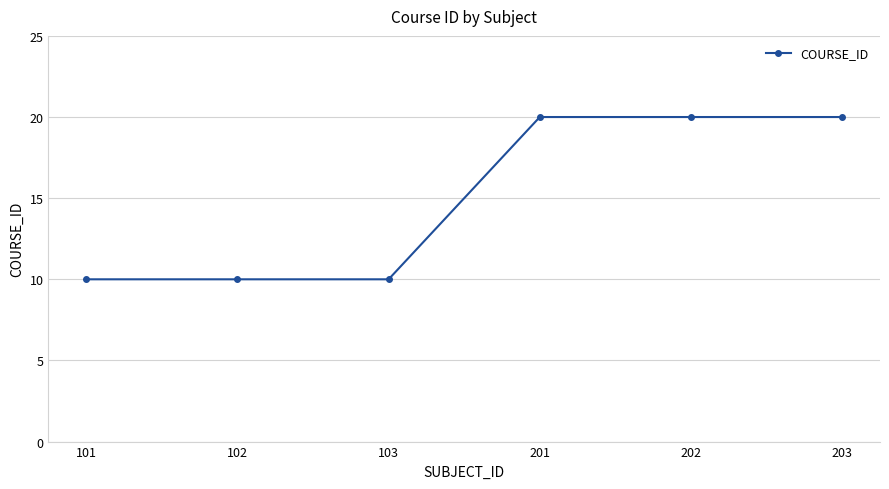

Reading right to left, list all the values displayed in this chart.

20	20	20	10	10	10